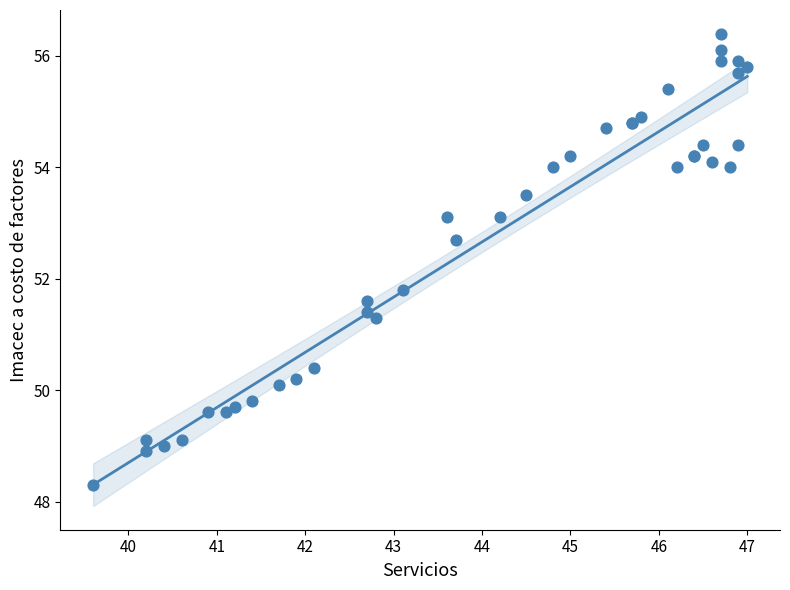

What Y value in the scatter plot is closest to 52?

51.8